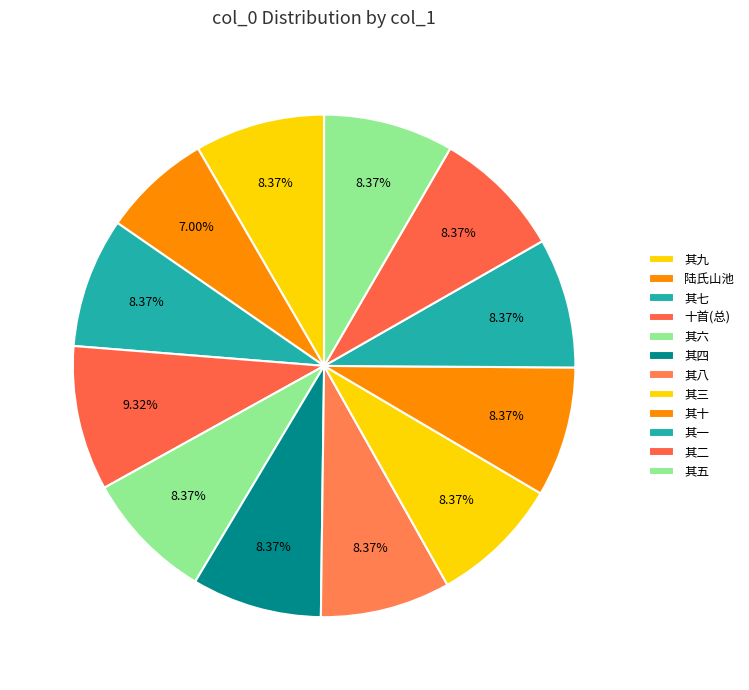

What is the largest slice in the pie chart?

十首(总)